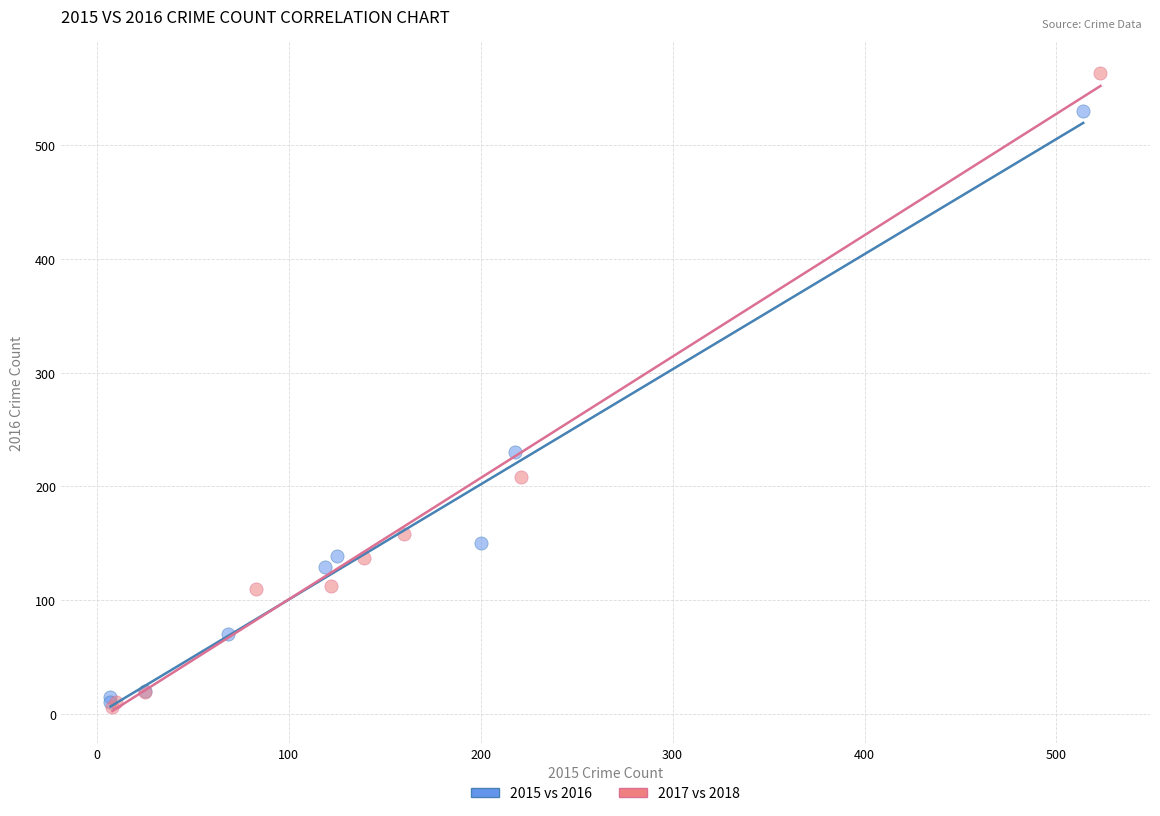

Which series has the widest spread of Y values?

2017 vs 2018